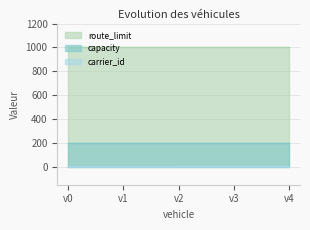

The value of capacity at v2 is 74. True or false?

False